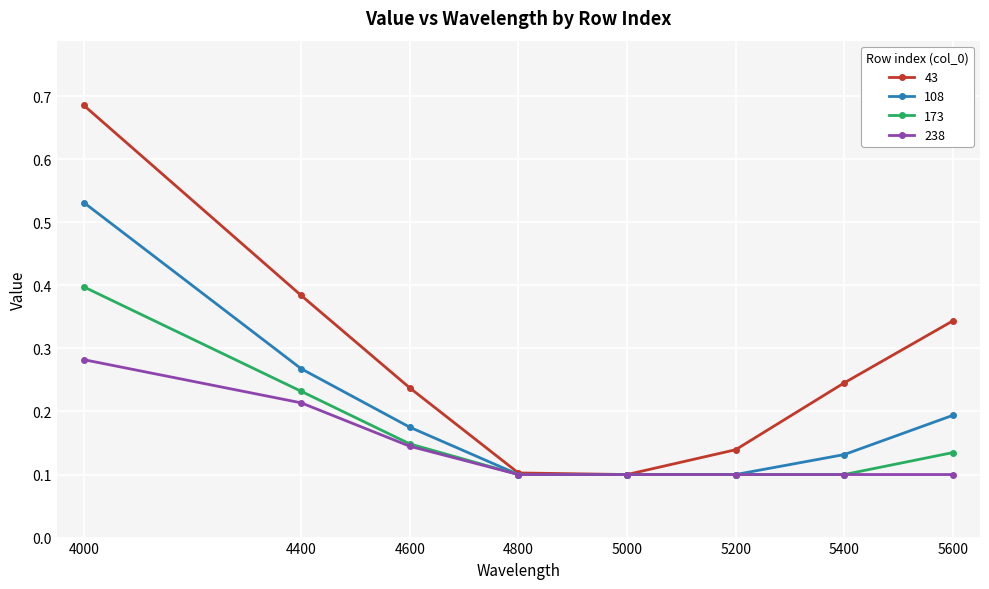

Which category has the highest value in the 238 series?

4000